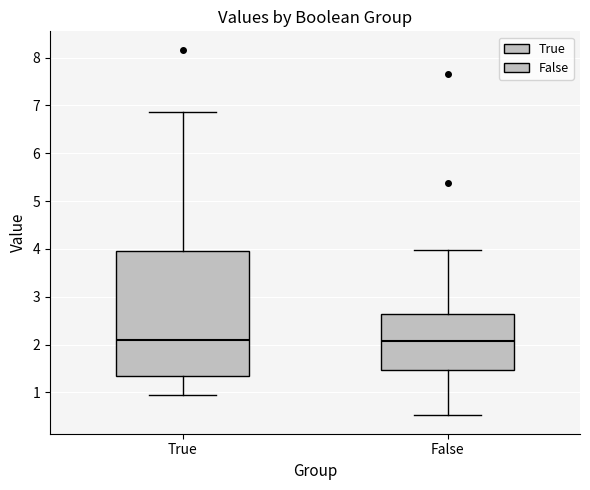

Reading left to right, read every box against the y-axis: the position of its median line, the range the box covers, and the ends of its whiskers. The values are not printed on the chart, so give them approximately, as read against the axis.

True: median 2.1, box 1.3 to 4.0, whiskers 1.0 to 6.9
False: median 2.1, box 1.5 to 2.6, whiskers 0.5 to 4.0